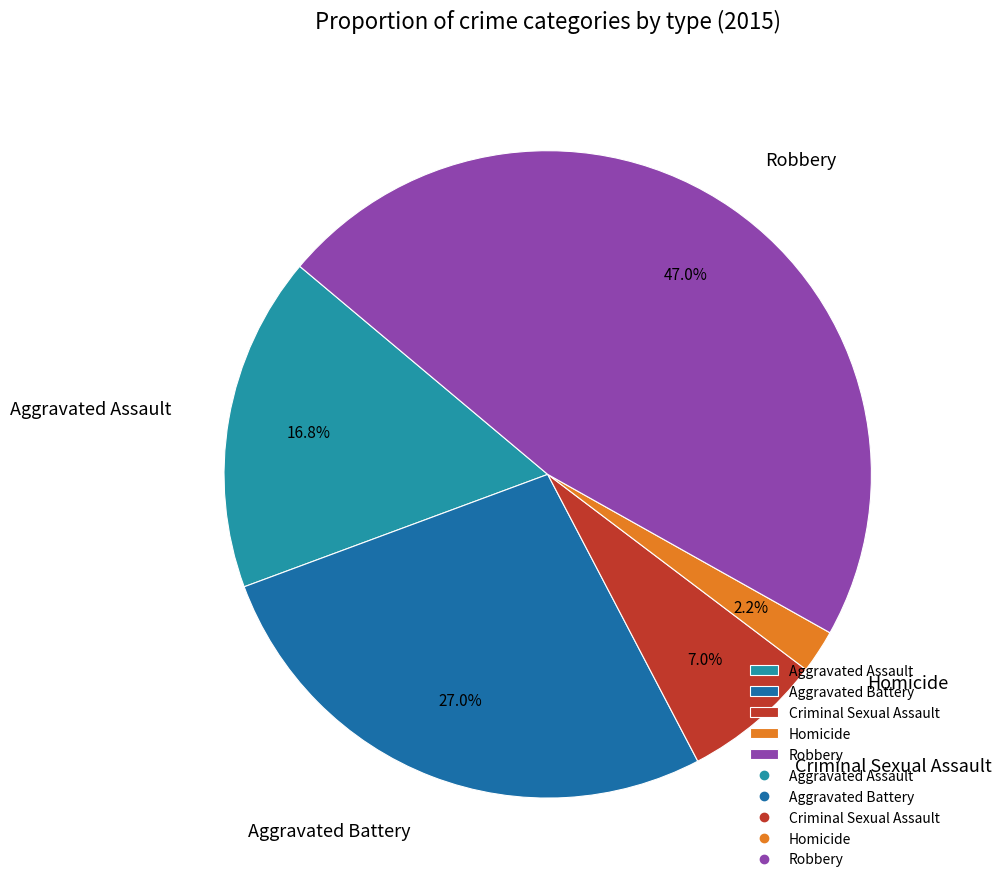

To the nearest percent, what portion does Robbery represent?

47%